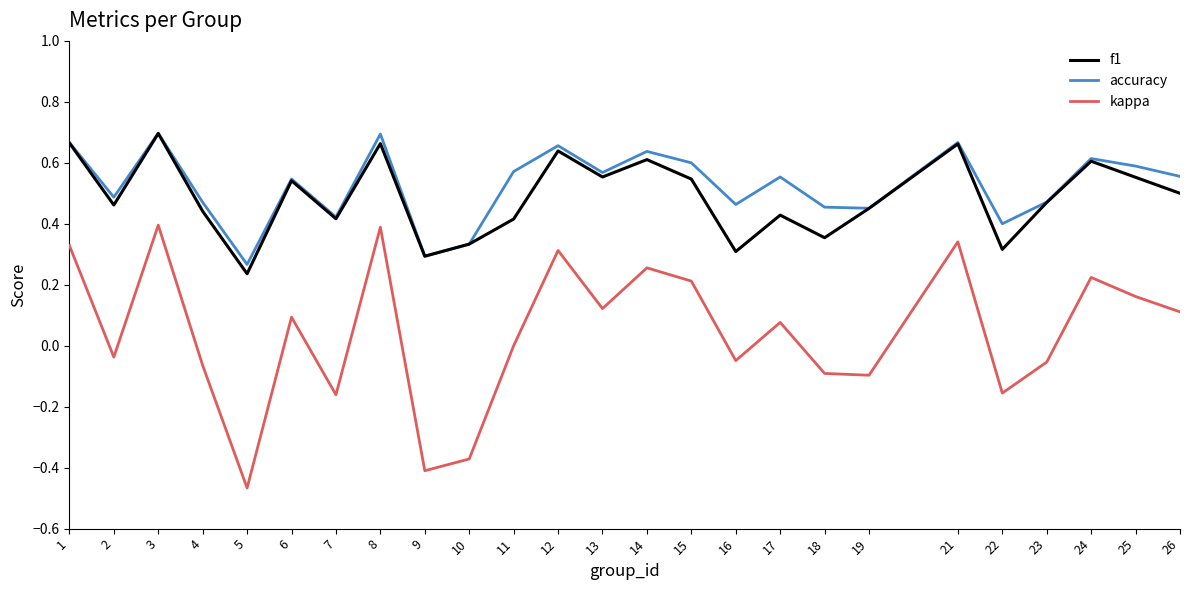

At how many categories does at least one series exceed 0?

25